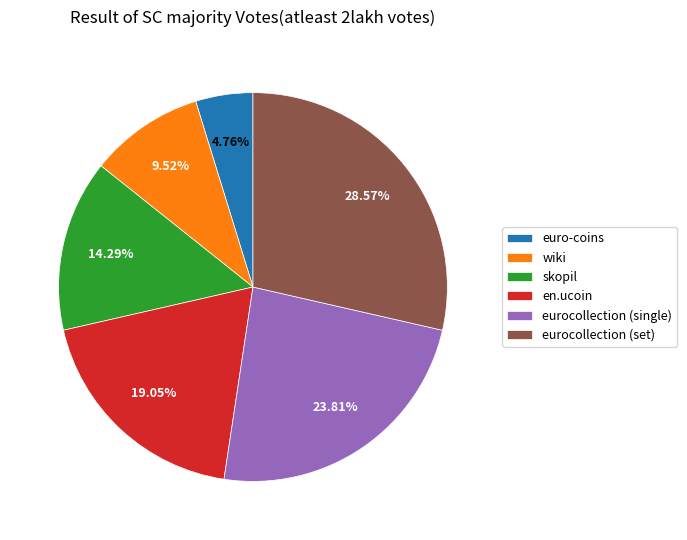

Is there a majority slice in this chart?

No